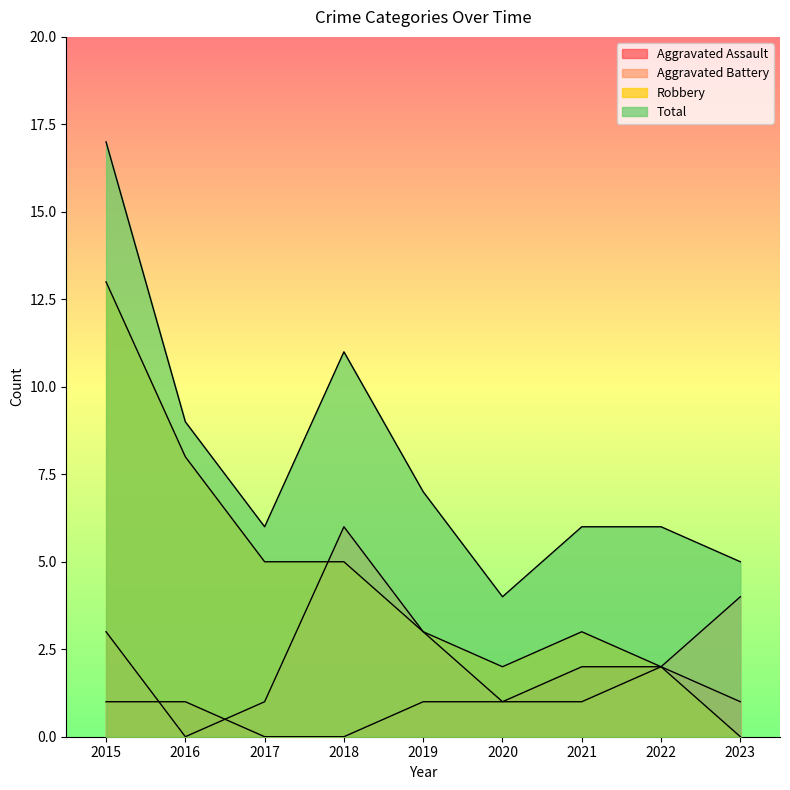

What is the value of the Aggravated Assault point at the 6th from the left?

1